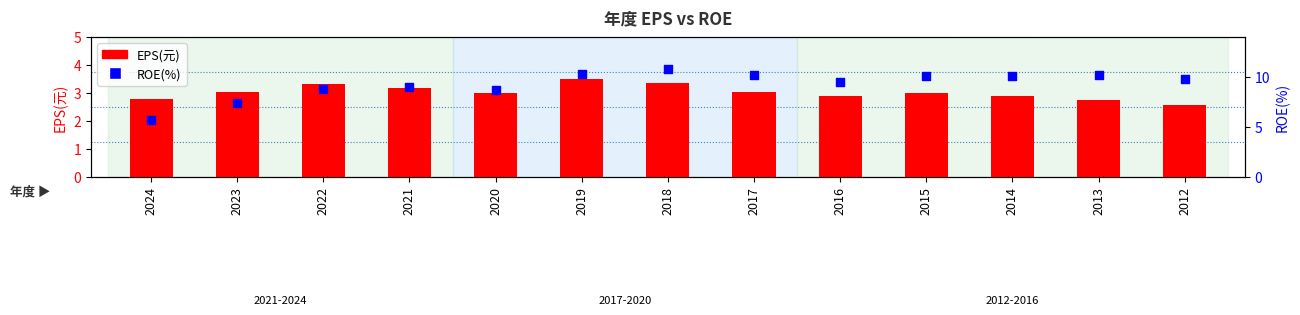

Which series has the largest total across all categories?

ROE(%)